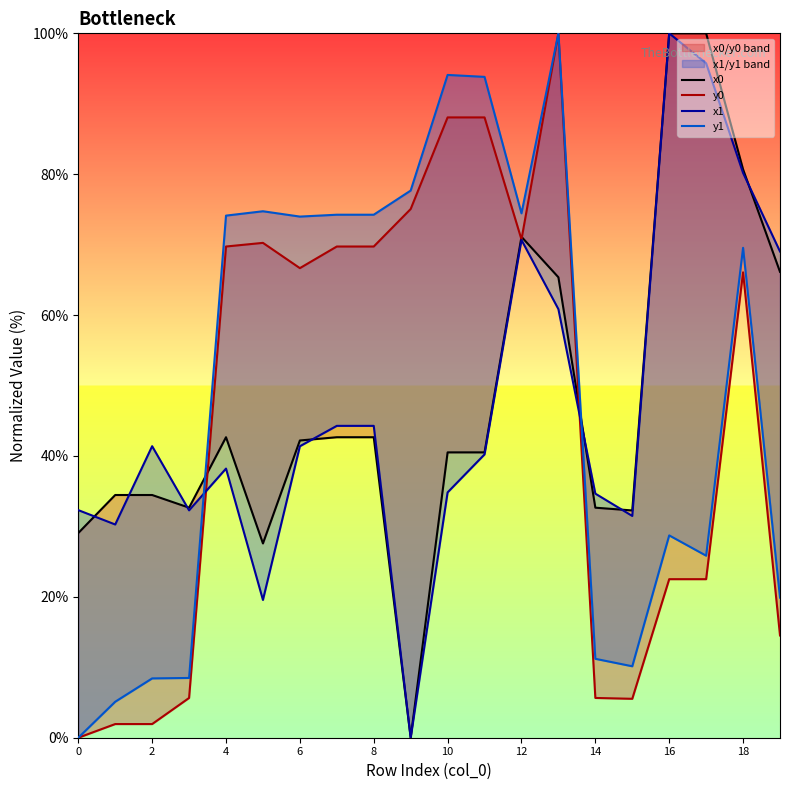

At which label does y1 reach its peak?

13